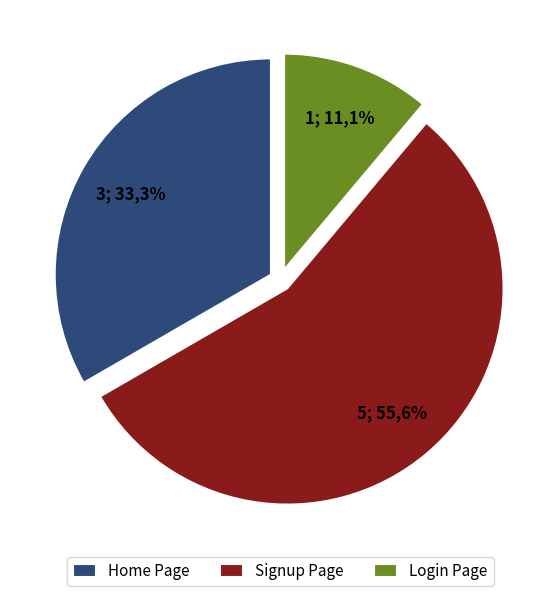

Approximately how many times larger is the value at Signup Page compared to Login Page?

5.0